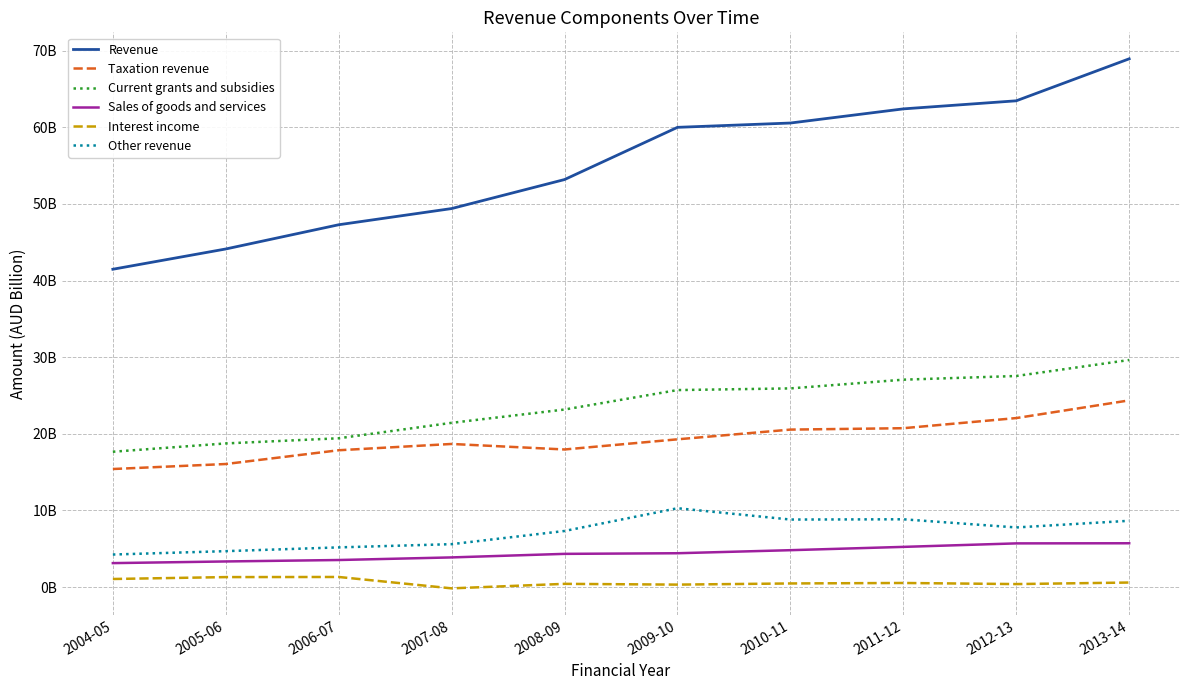

Does the chart display data point markers on the line(s)?

No